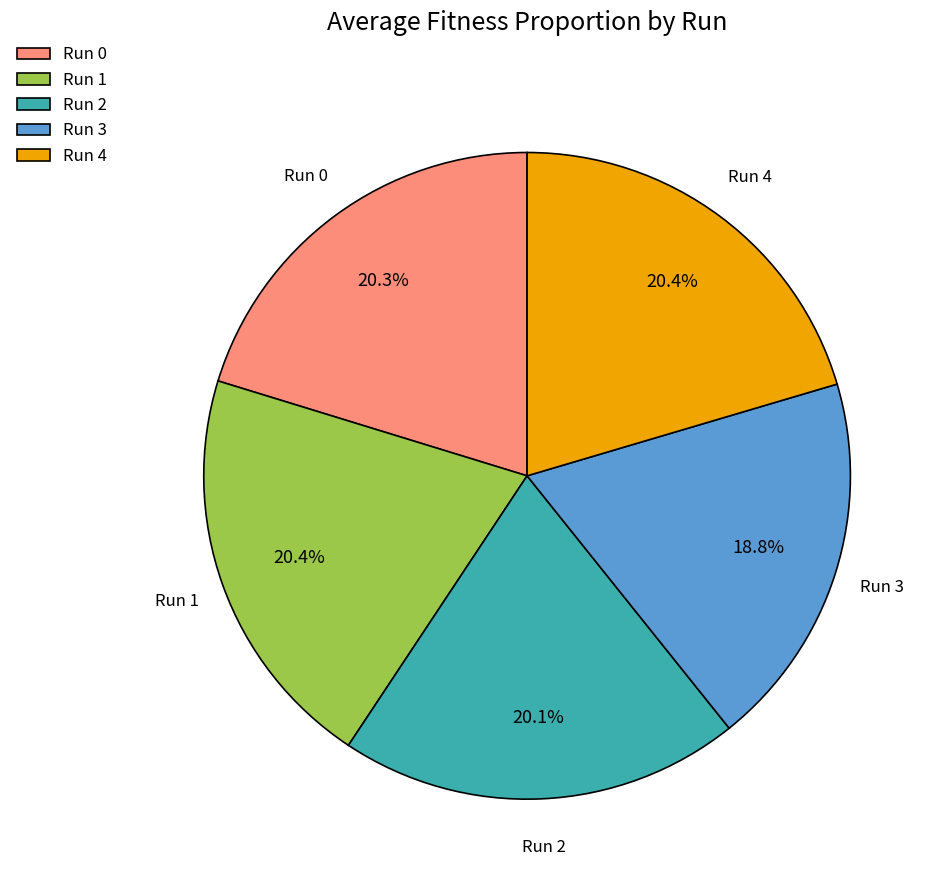

Which has a higher value, Run 3 or Run 4?

Run 4